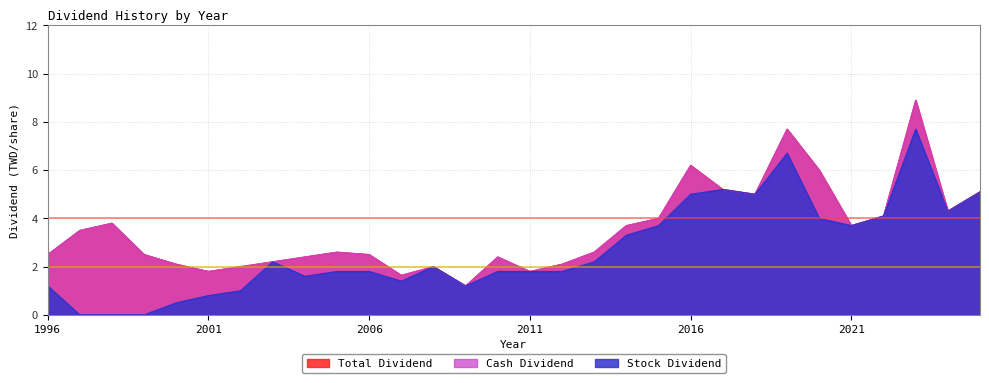

What is the value of the Total Dividend point at the 6th from the left?

1.8